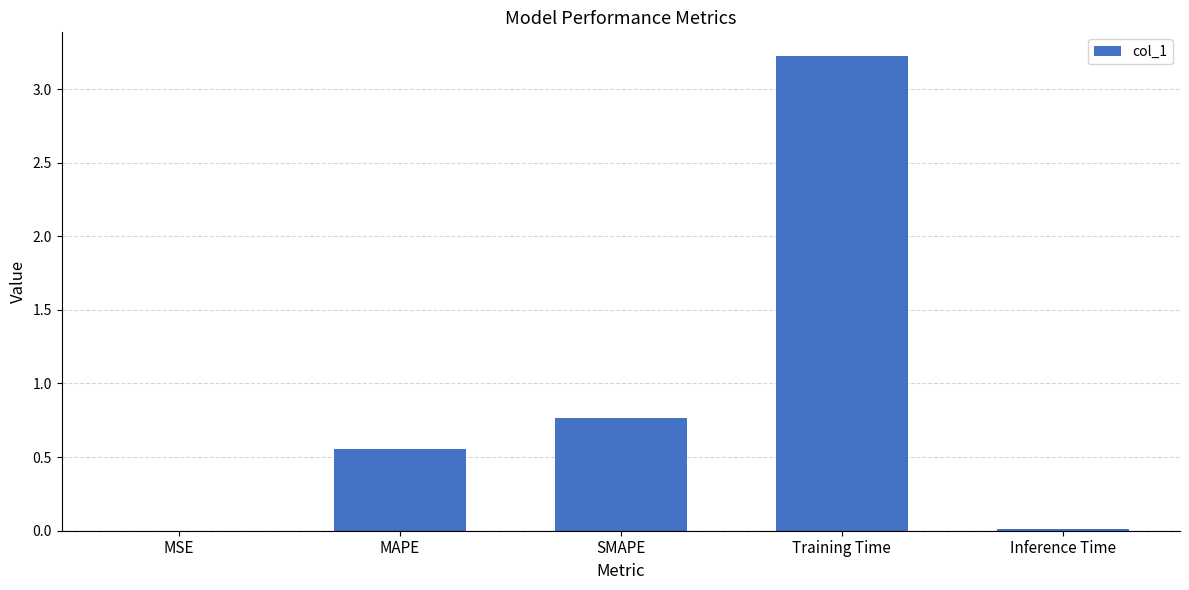

What is the sum of all values?

4.6